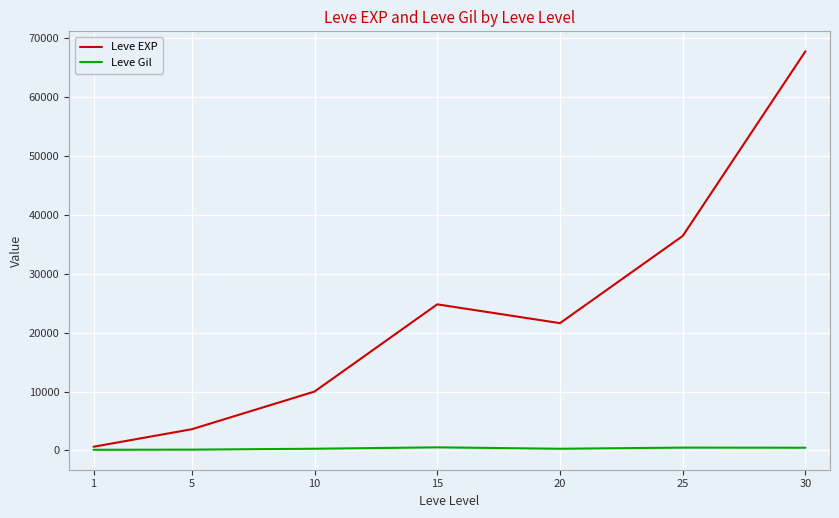

What is the maximum value shown in the chart?

67730